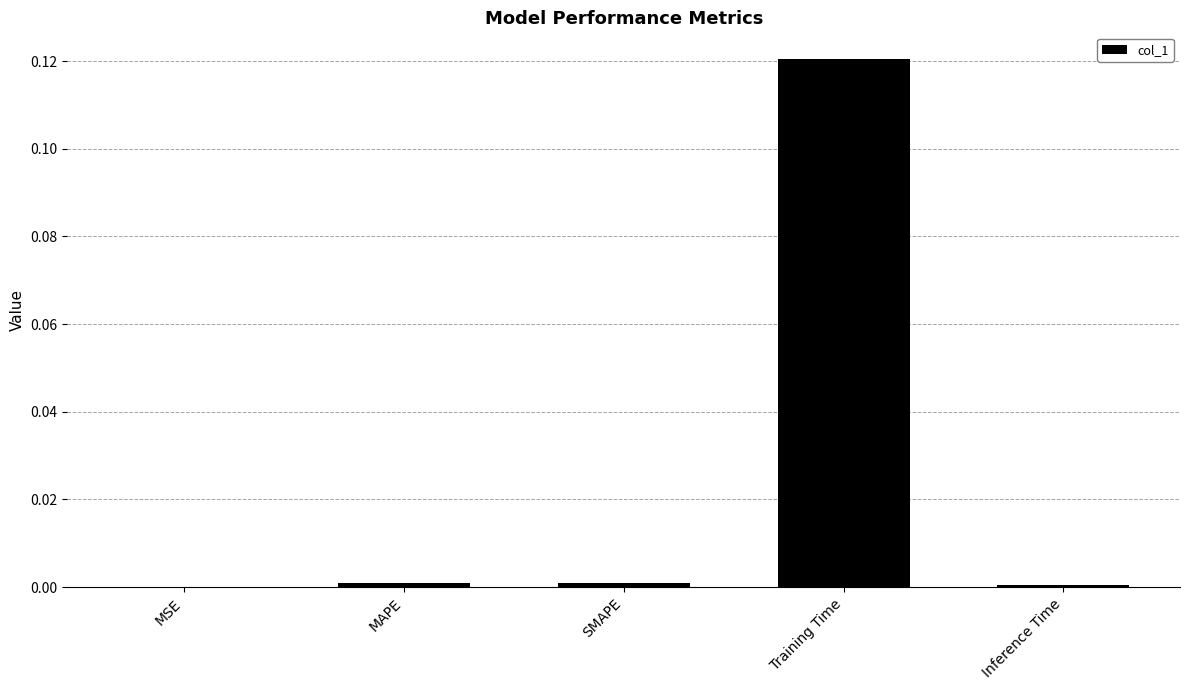

Is it true that the value at SMAPE is 0.0?

True